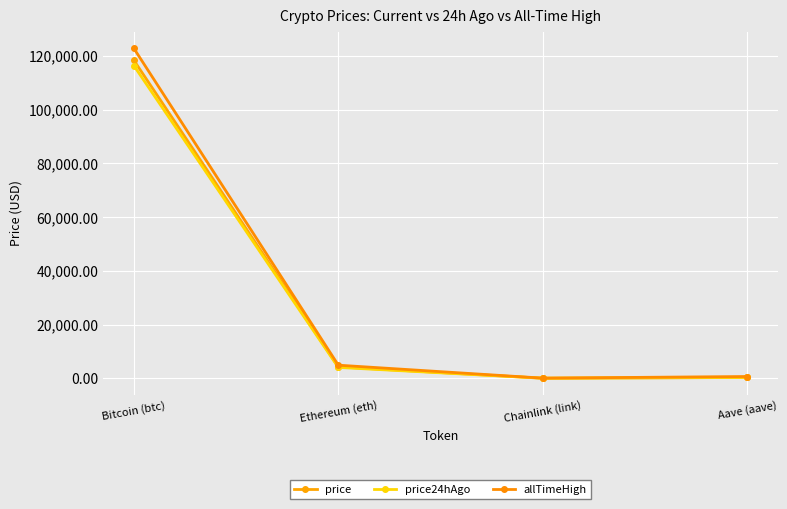

At which category does price reach its first local valley?

Chainlink (link)